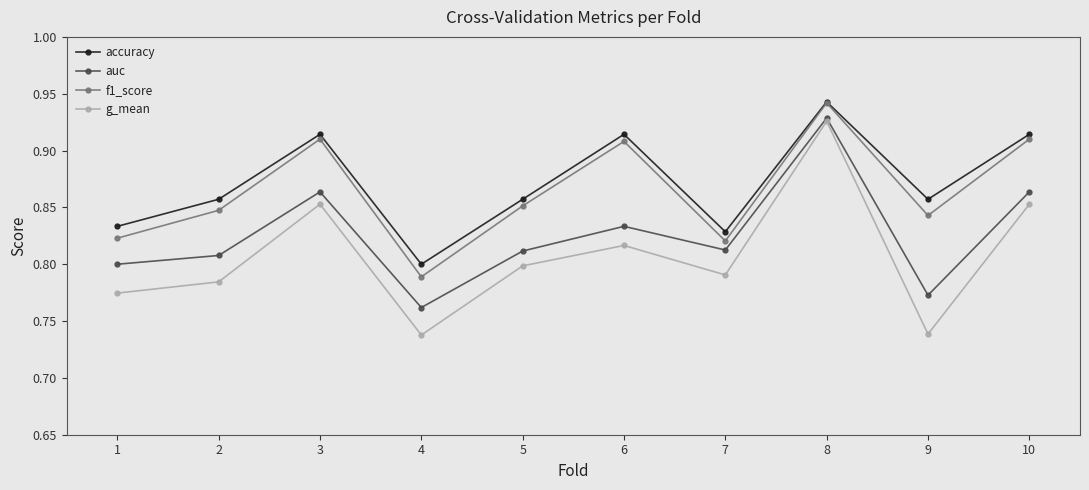

True or false: f1_score and auc intersect in this chart.

False